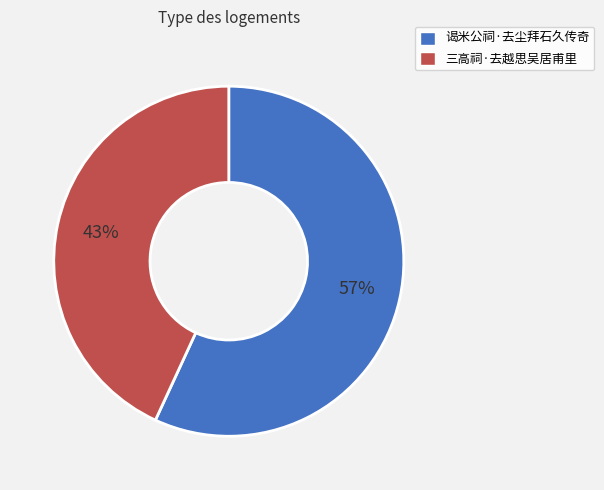

Count the number of slices in the pie.

2